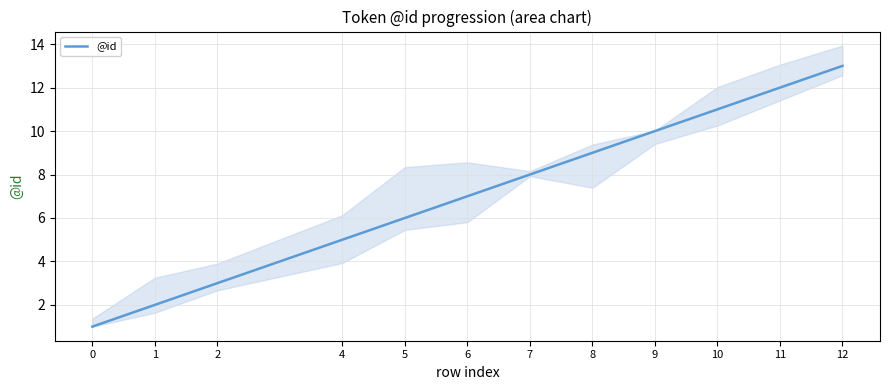

How many lines are shown in the chart?

1